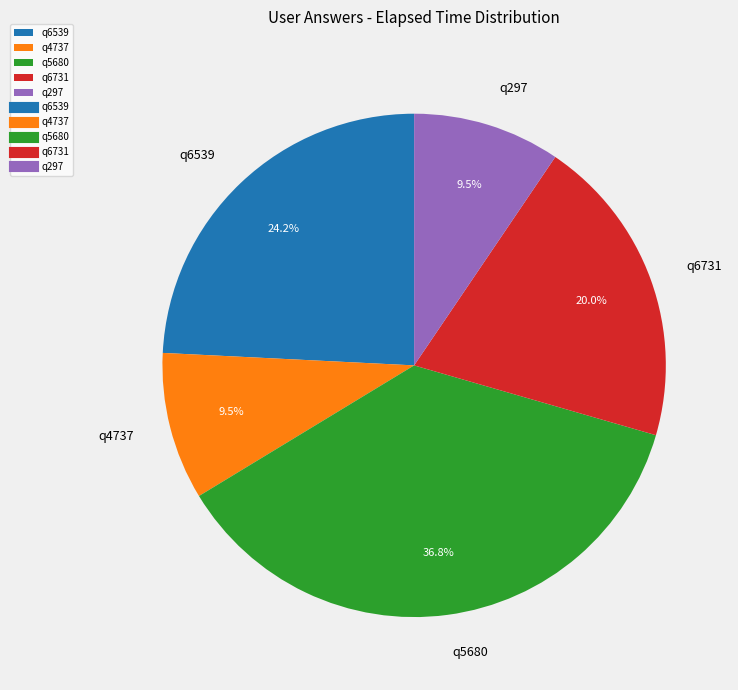

What is the largest slice in the pie chart?

q5680